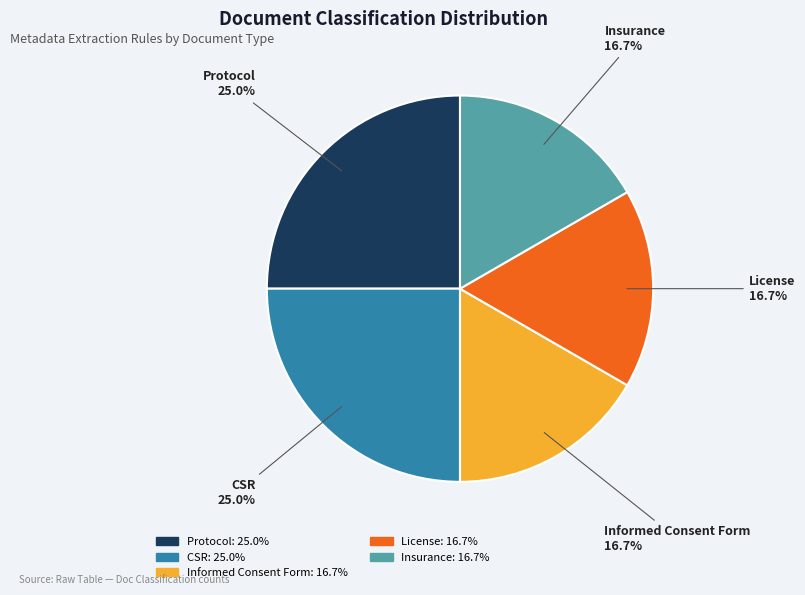

Between Protocol and Informed Consent Form, which is larger?

Protocol